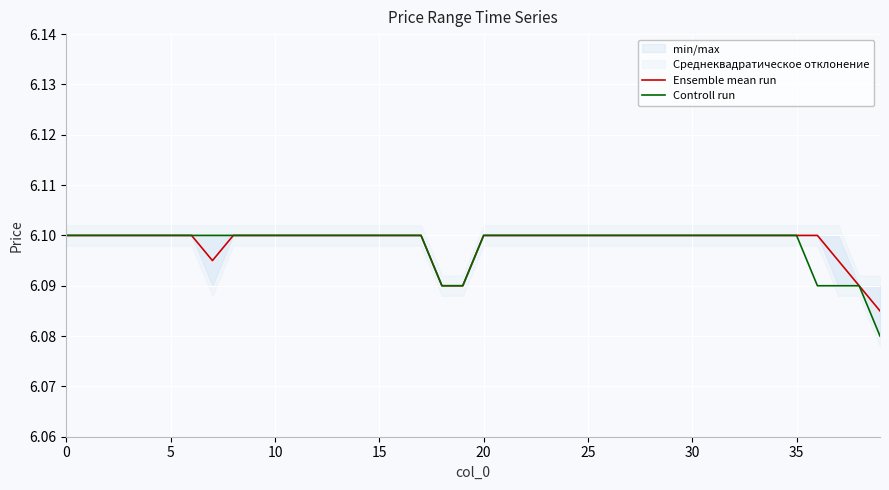

What is the value of the Controll run point at the 20th from the left?

6.1